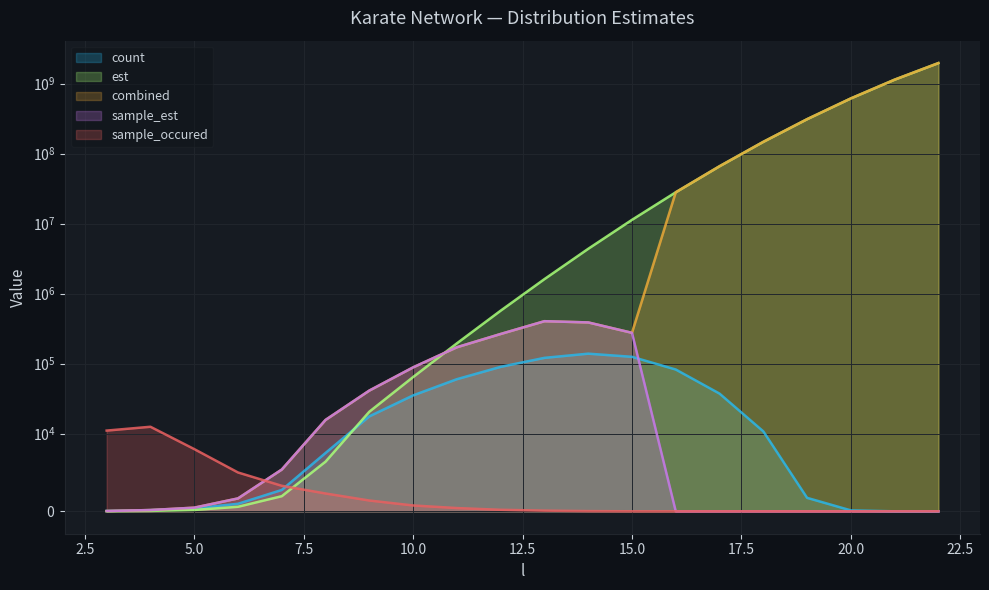

Which series changed the most between 13 and 16?

combined